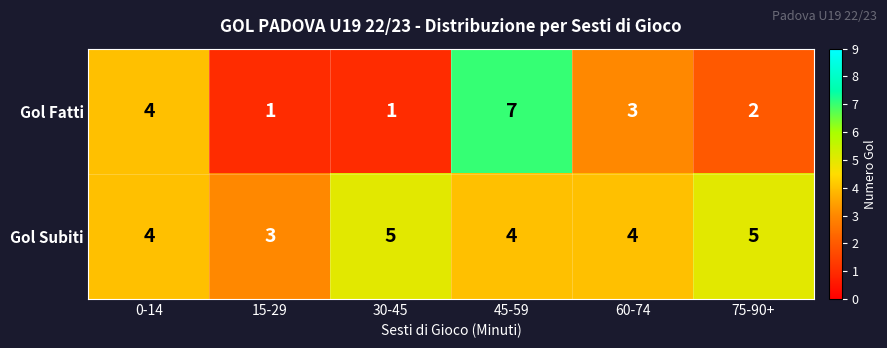

How many Gol Fatti values are between 1 and 4?

5